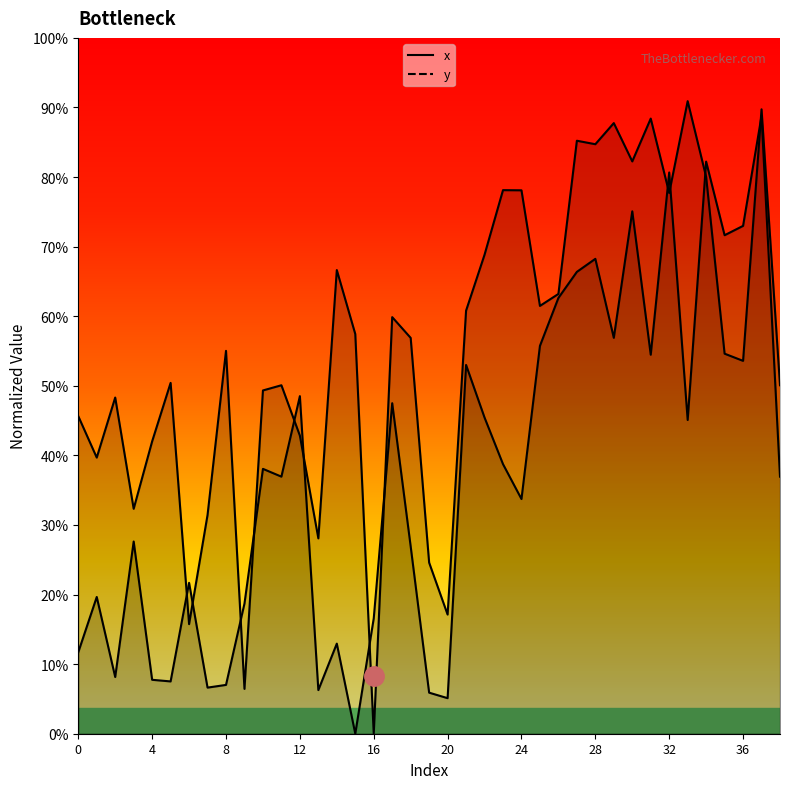

What are all the series names shown in the legend?

x, y